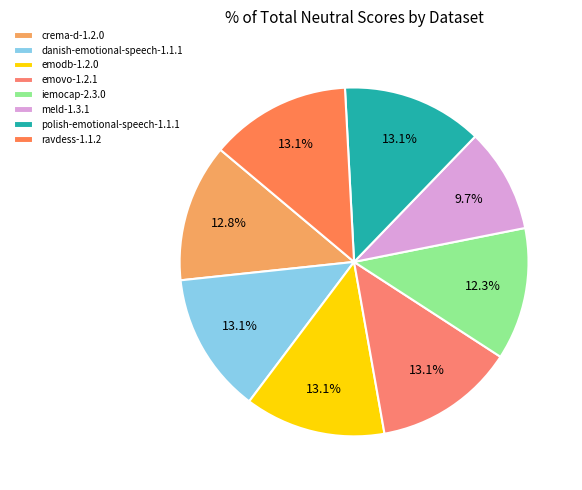

How many slices are in this pie chart?

8